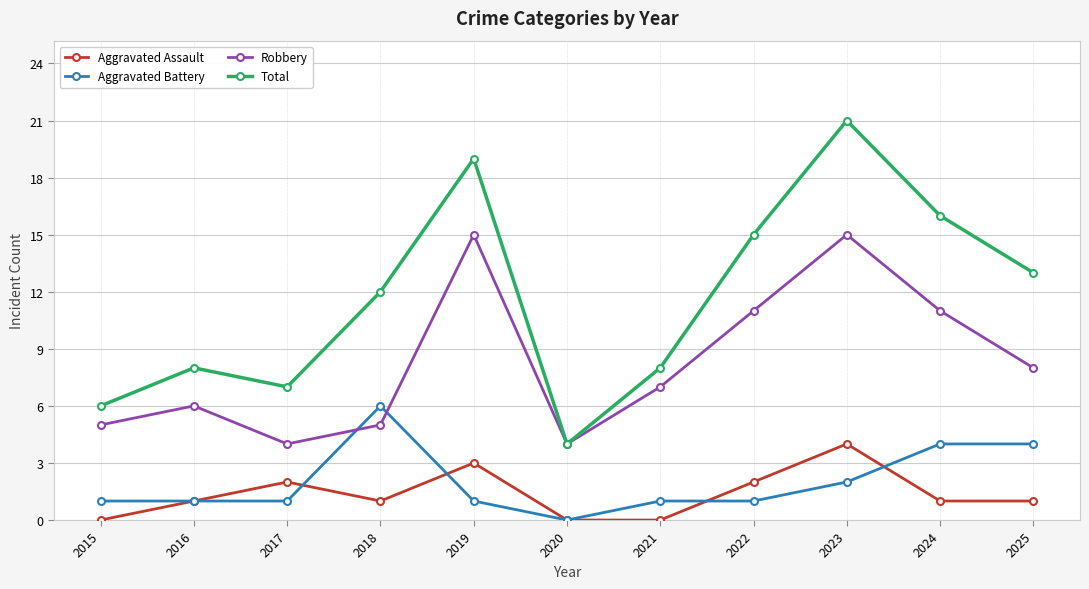

The value of Aggravated Battery at 2018 is 2. True or false?

False